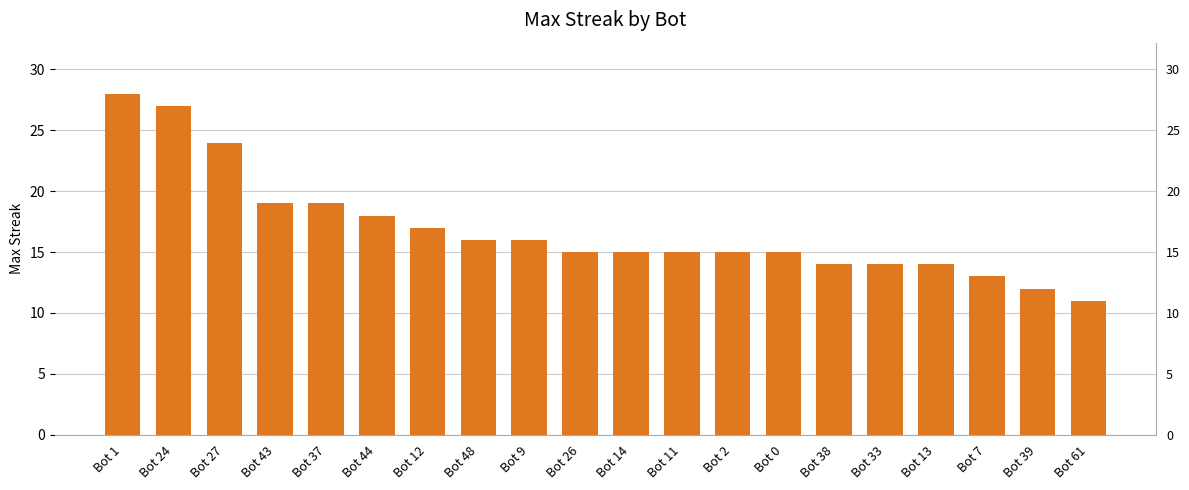

True or false: the data shows 44 at Bot 1.

False